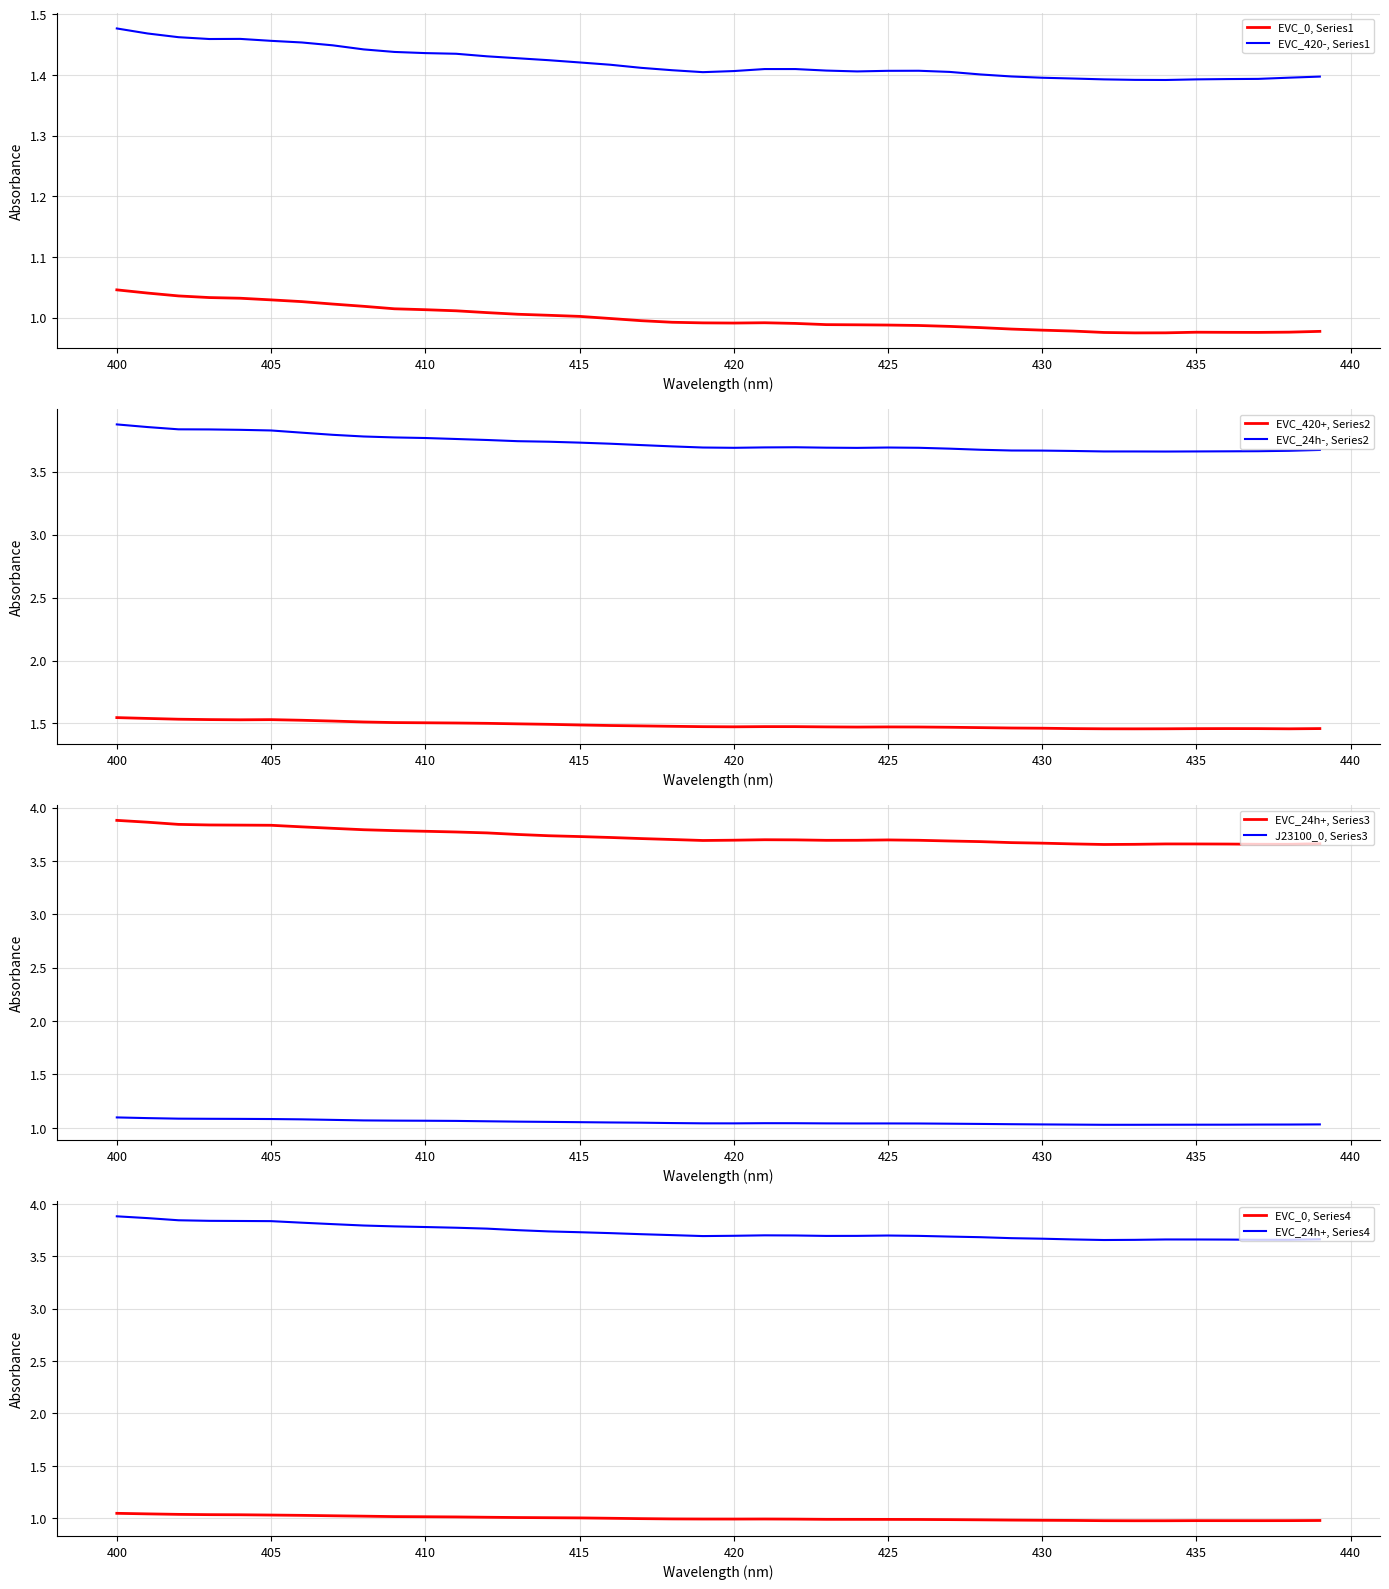

Is it true that EVC_420-, Series1 equals 2.3 at 410?

False